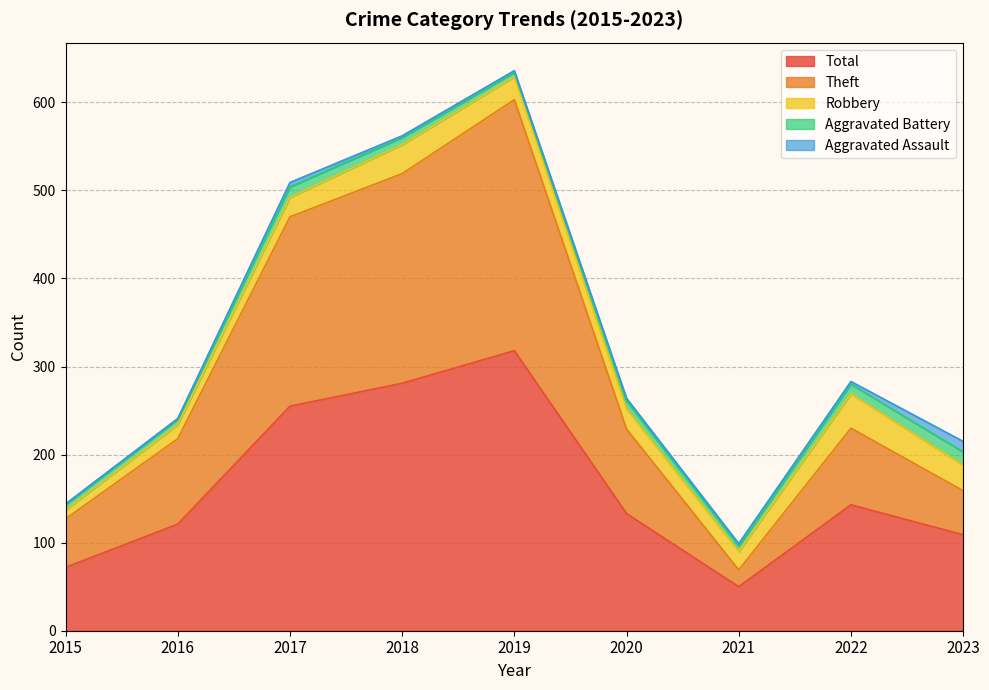

What is the value of the Theft point at the 9th from the left?

50